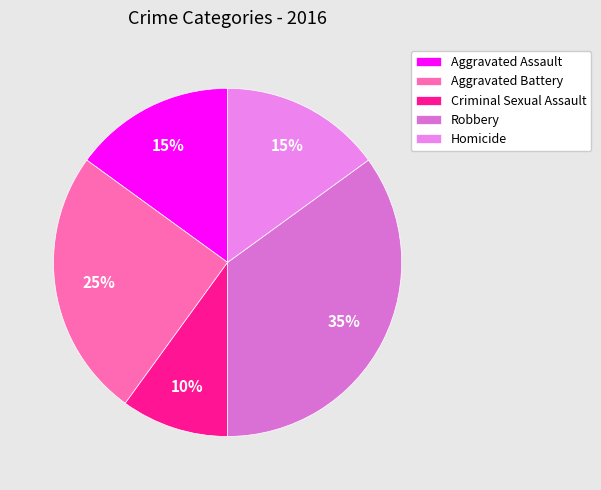

Is the sum of Homicide and Aggravated Assault greater than half?

No